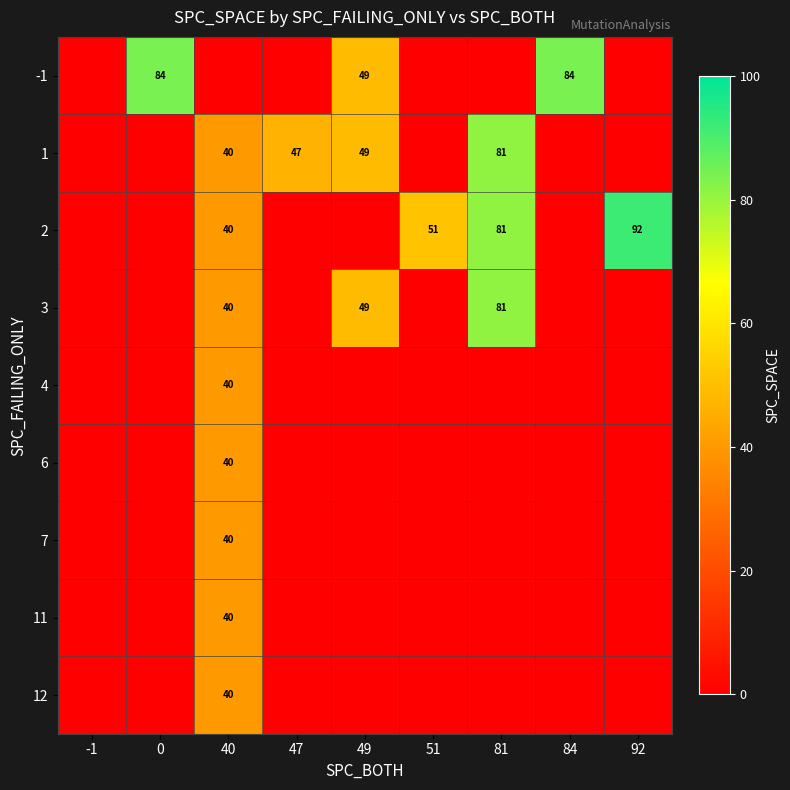

True or false: 2 has a value of 70 at 40.

False